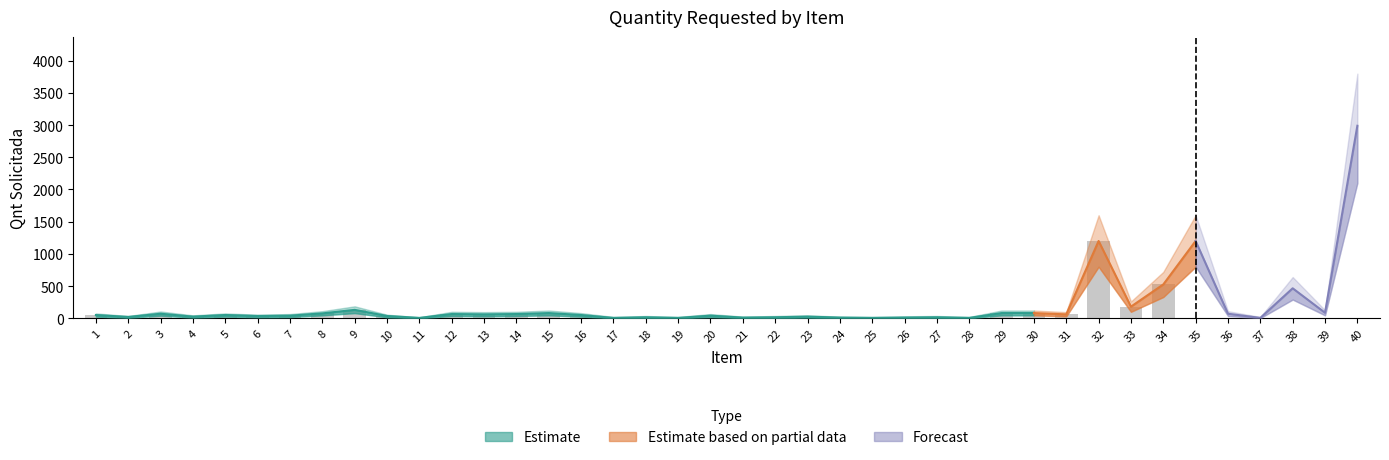

Are the bars horizontal?

No